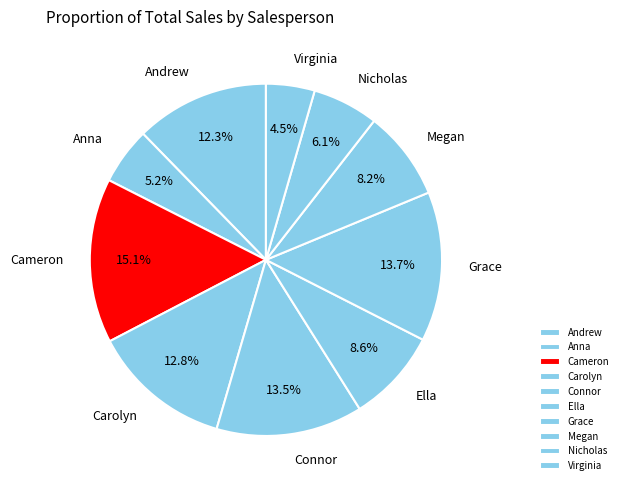

Is there any slice that represents more than half of the pie?

No